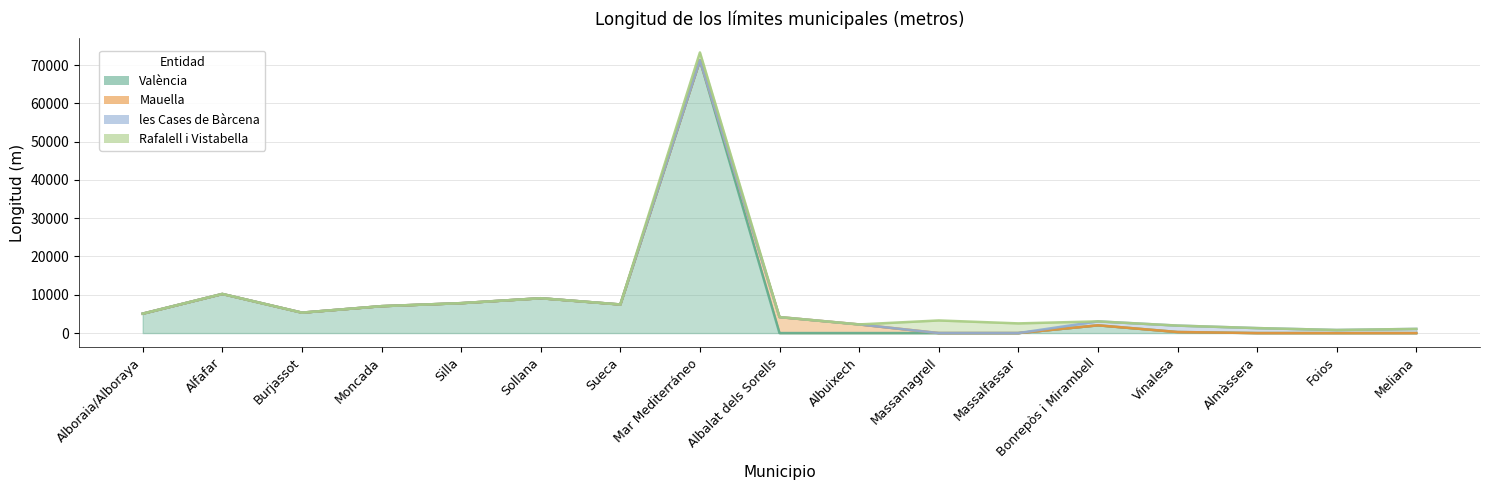

Is the value of les Cases de Bàrcena at Mar Mediterráneo greater than the value of Mauella at Albuixech?

No